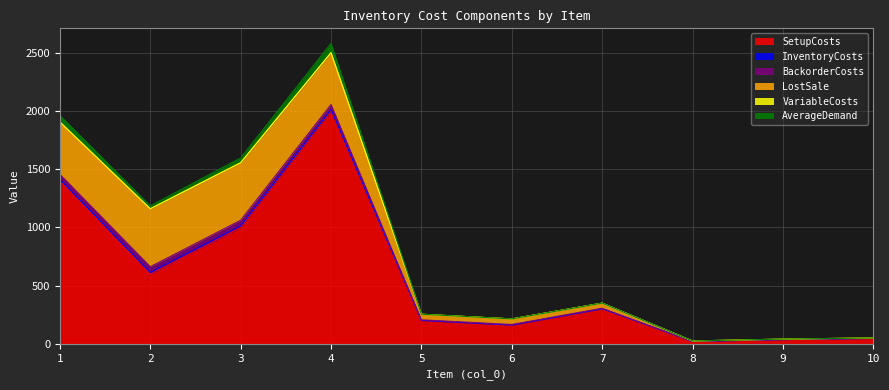

At which label does LostSale reach its minimum?

8